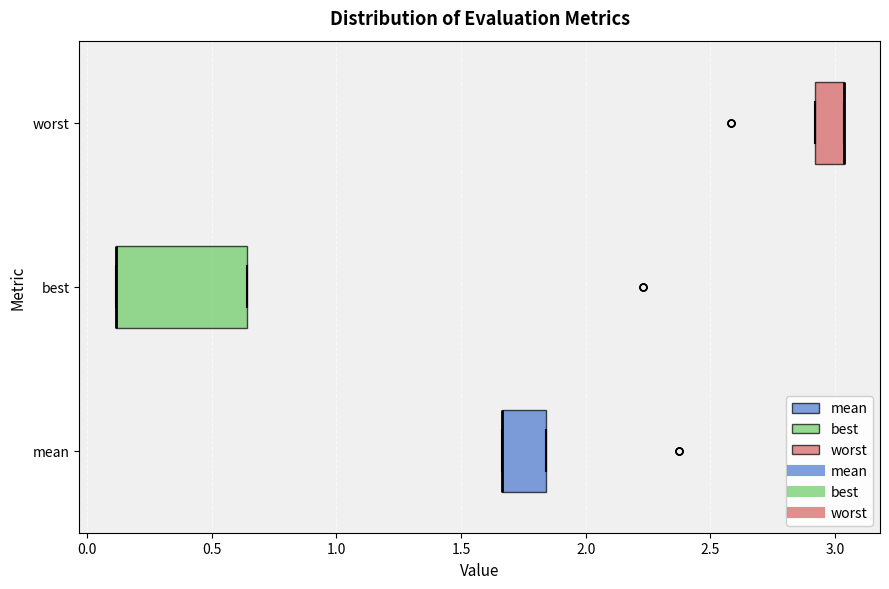

Comparing the boxes themselves (not the whiskers), which one is the widest?

best